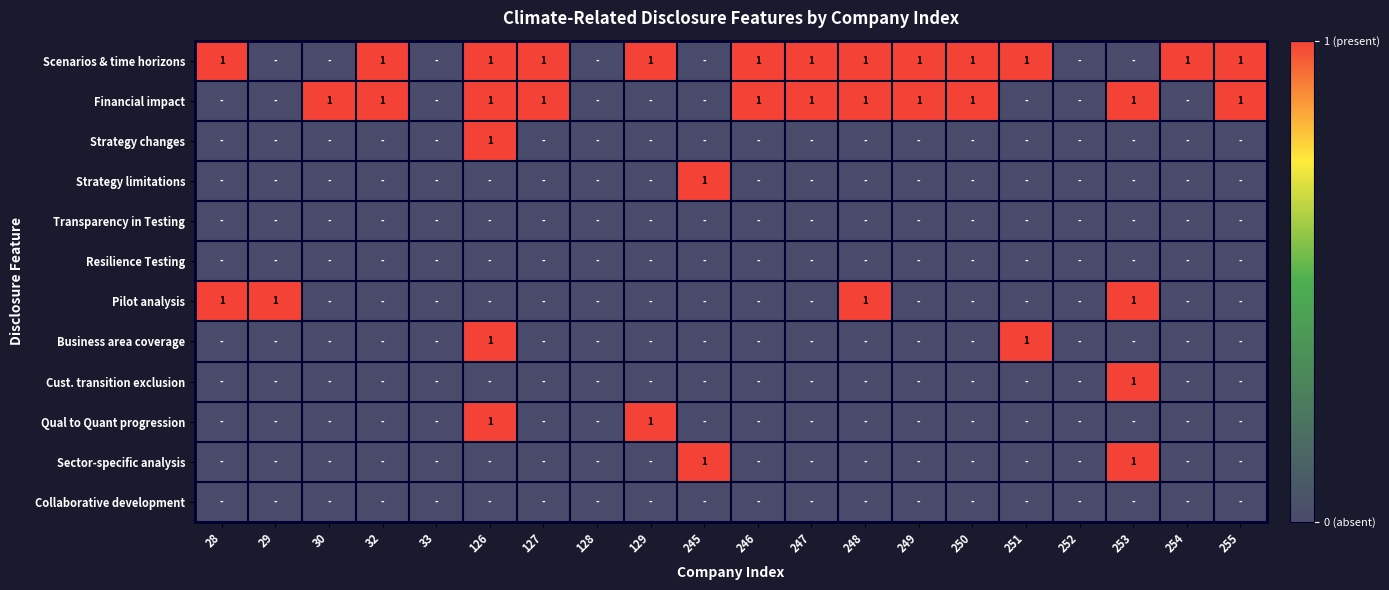

The value of Sector-specific analysis at 245 is 1. True or false?

True